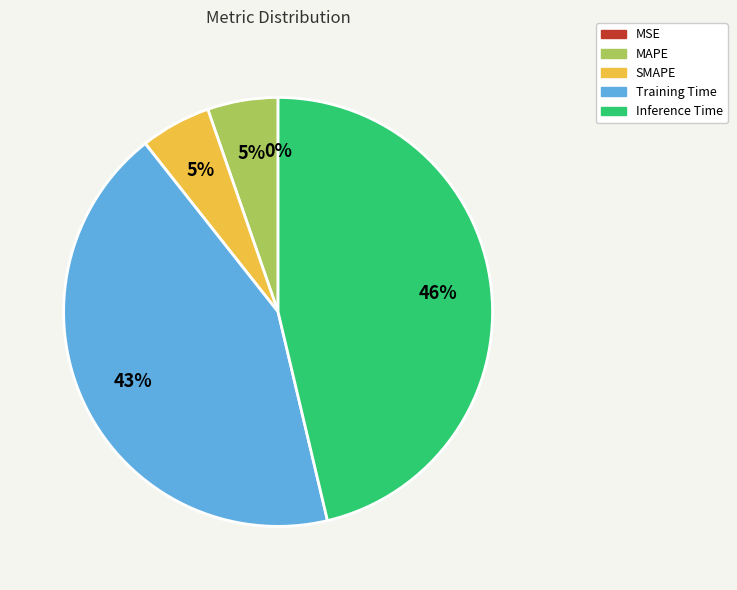

Between Training Time and SMAPE, which is larger?

Training Time